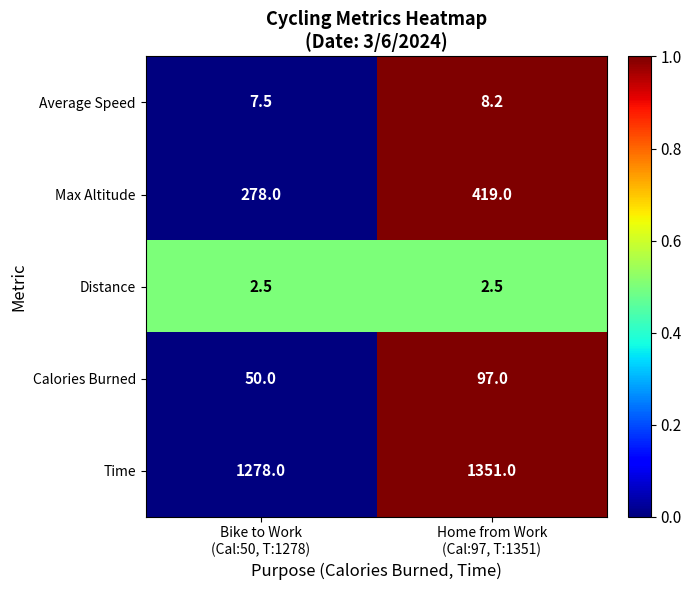

Reading left to right, what are all the values shown in this chart?

Average Speed: 7.5	8.2
Max Altitude: 278.0	419.0
Distance: 2.5	2.5
Calories Burned: 50.0	97.0
Time: 1278.0	1351.0